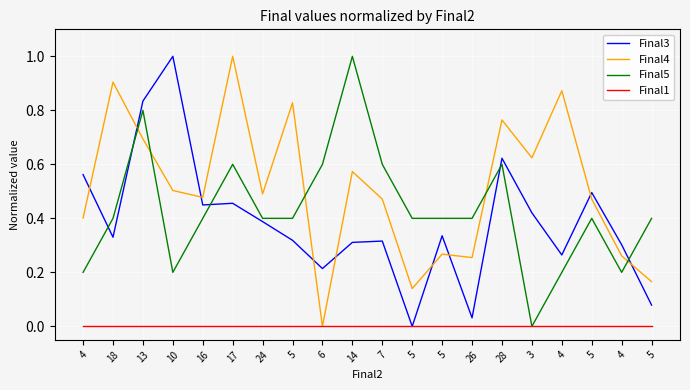

At which category is the sum across all series the highest?

13